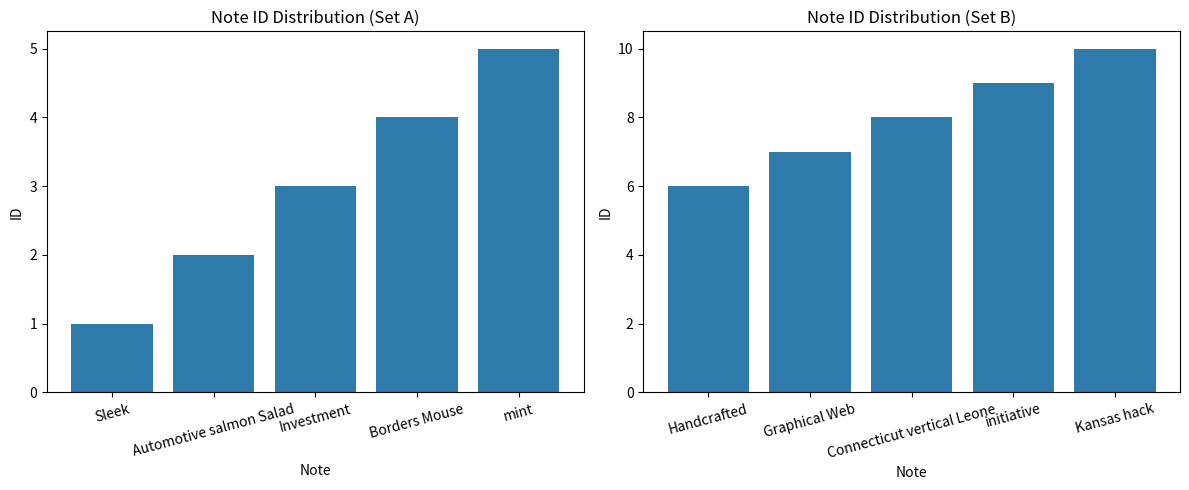

How many data points does each series have?

5